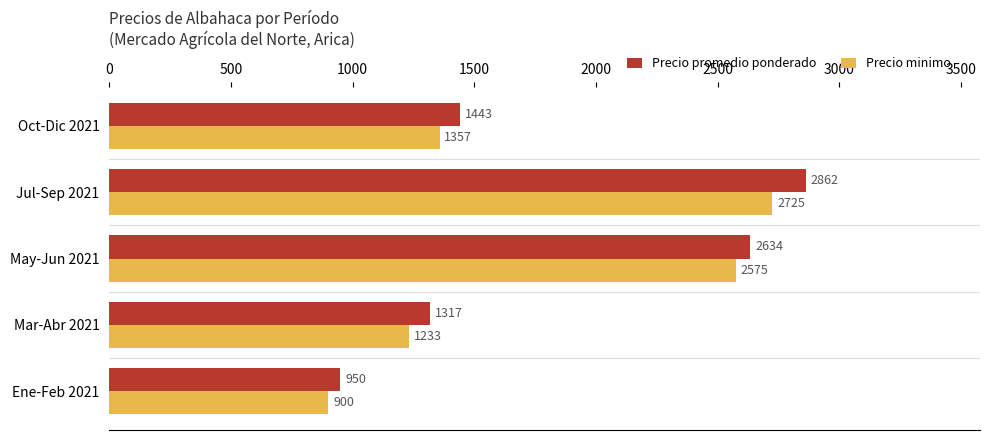

Count the number of data series in this chart.

2